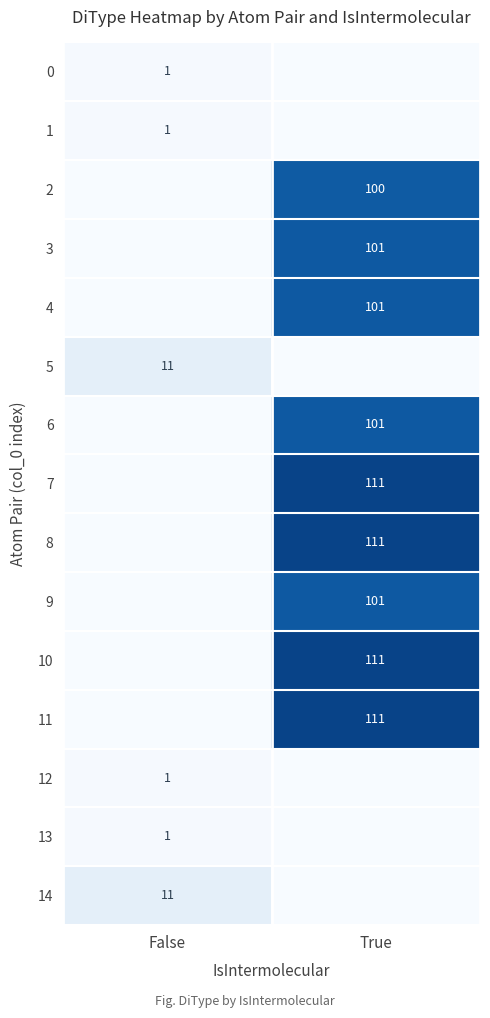

Between False and True, which is larger?

False